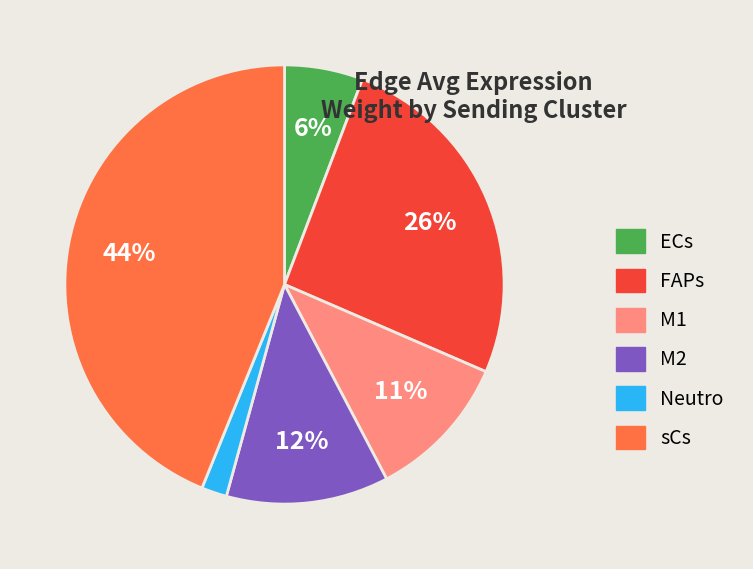

To the nearest percent, what percentage of the pie is FAPs?

26%